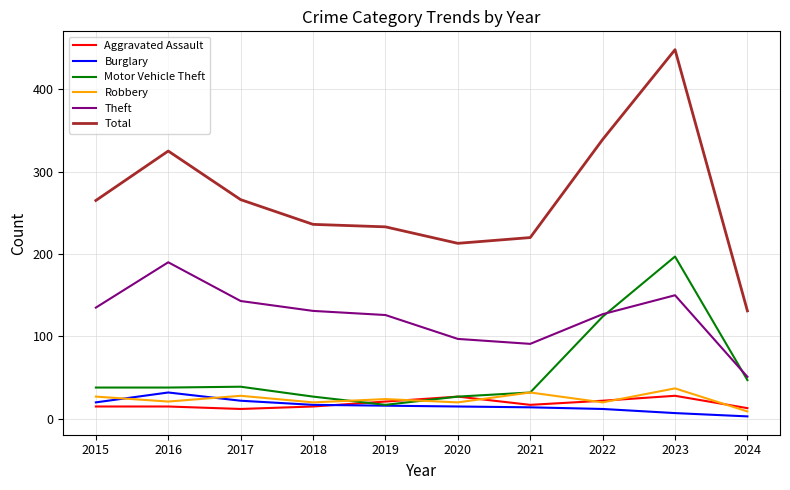

The Total series shows 393 at 2018. True or false?

False